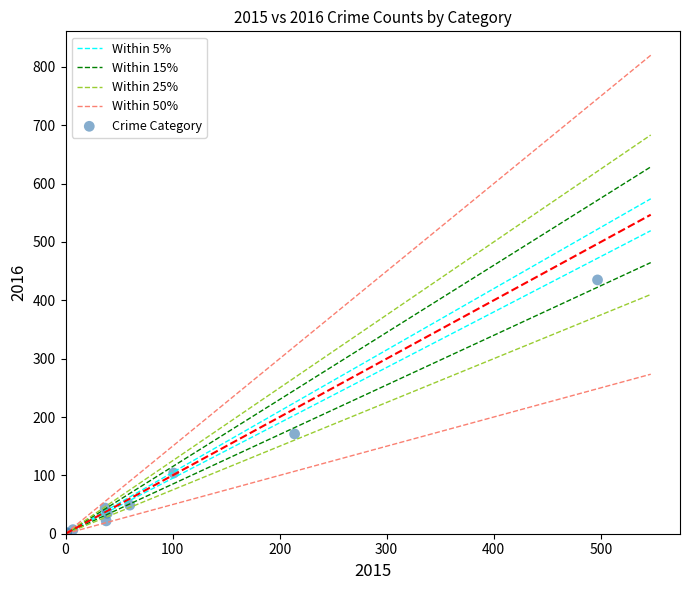

What Y value in the scatter plot is closest to 218?

171